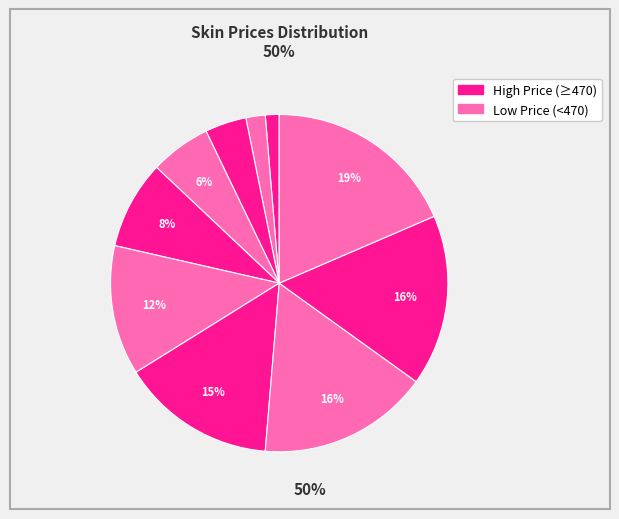

Count the number of slices in the pie.

10